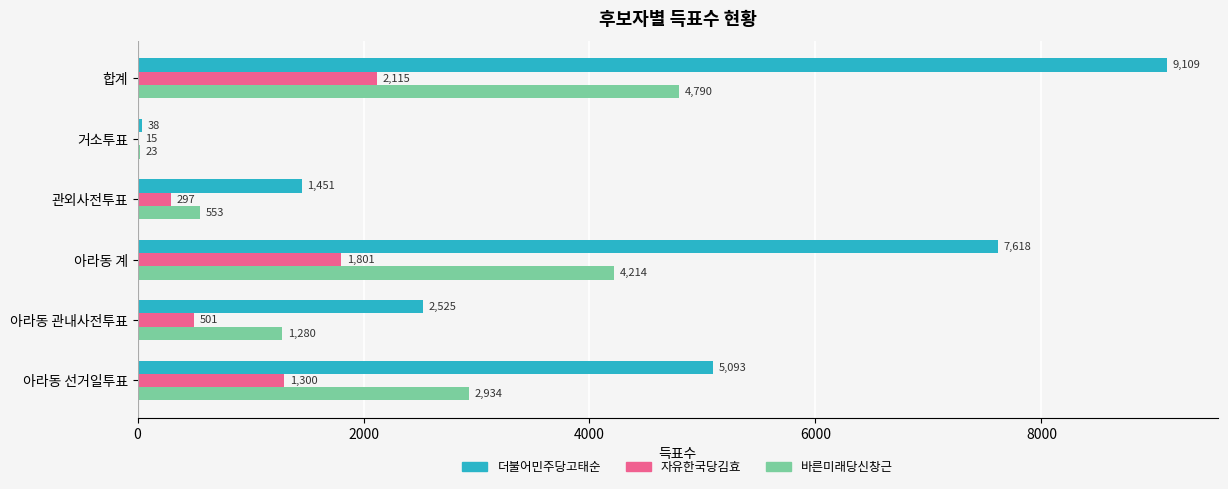

The value of 더불어민주당고태순 at 아라동 계 is 7618. True or false?

True